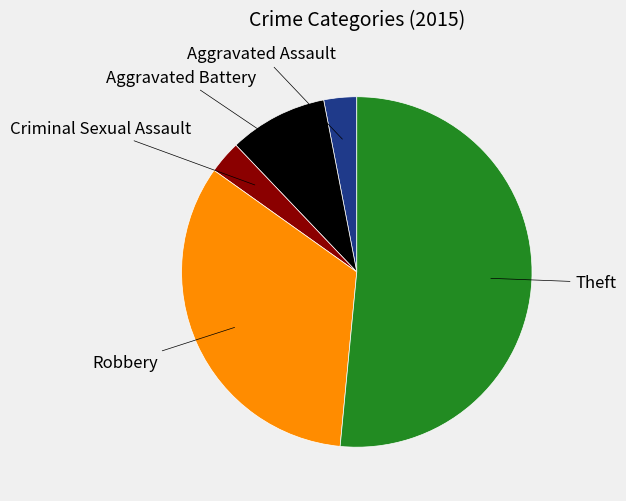

Is there any slice that represents more than half of the pie?

Yes